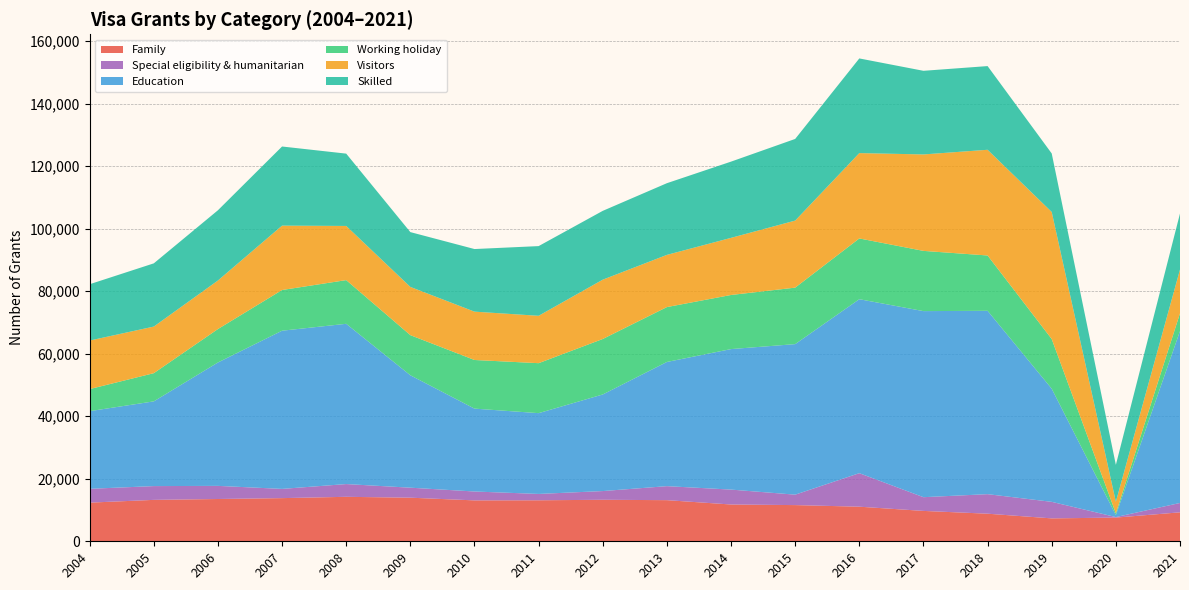

Reading right to left, extract all data points from this chart.

Family: 2021=9270	2020=7580	2019=7330	2018=8830	2017=9720	2016=11070	2015=11580	2014=11770	2013=13160	2012=13280	2011=13120	2010=13090	2009=13950	2008=14230	2007=13810	2006=13530	2005=13250	2004=12370
Special eligibility & humanitarian: 2021=2990	2020=170	2019=5290	2018=6250	2017=4390	2016=10720	2015=3340	2014=4770	2013=4480	2012=2790	2011=2030	2010=2840	2009=3200	2008=4080	2007=2950	2006=4200	2005=4410	2004=4420
Education: 2021=55010	2020=640	2019=36200	2018=58670	2017=59540	2016=55670	2015=48170	2014=44960	2013=39740	2012=30910	2011=25850	2010=26520	2009=35970	2008=51280	2007=50620	2006=39480	2005=27110	2004=24850
Working holiday: 2021=5670	2020=560	2019=15890	2018=17700	2017=19270	2016=19440	2015=18070	2014=17310	2013=17560	2012=17750	2011=15990	2010=15560	2009=12840	2008=13980	2007=13020	2006=10700	2005=9020	2004=7060
Visitors: 2021=14010	2020=3700	2019=40660	2018=33820	2017=30860	2016=27310	2015=21450	2014=18280	2013=16700	2012=18980	2011=15160	2010=15470	2009=15430	2008=17330	2007=20600	2006=15530	2005=14910	2004=15530
Skilled: 2021=17940	2020=11810	2019=18720	2018=26780	2017=26760	2016=30290	2015=26130	2014=24390	2013=22940	2012=22020	2011=22300	2010=20030	2009=17540	2008=23140	2007=25320	2006=22480	2005=20230	2004=18020